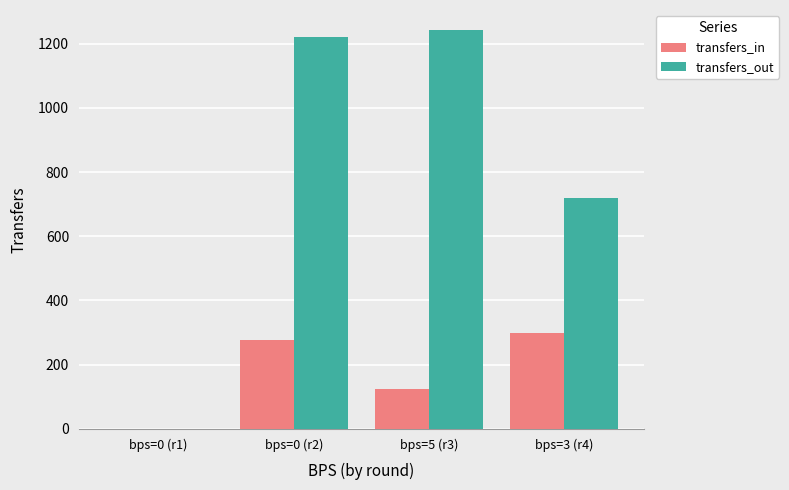

What is the sum of the transfers_in values at bps=3 (r4) and bps=0 (r1)?

299